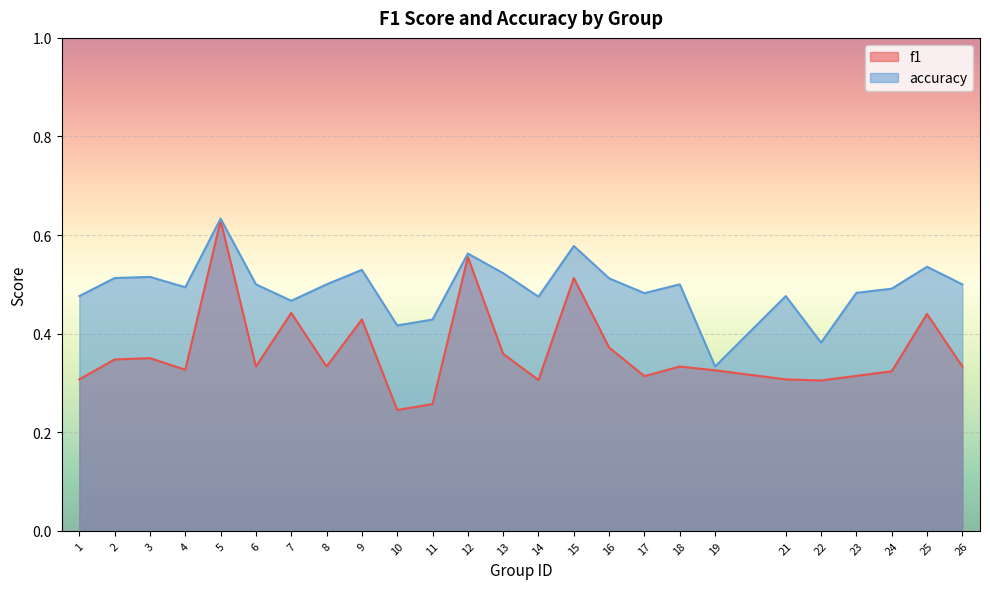

How many interior local valleys does the accuracy series have?

7